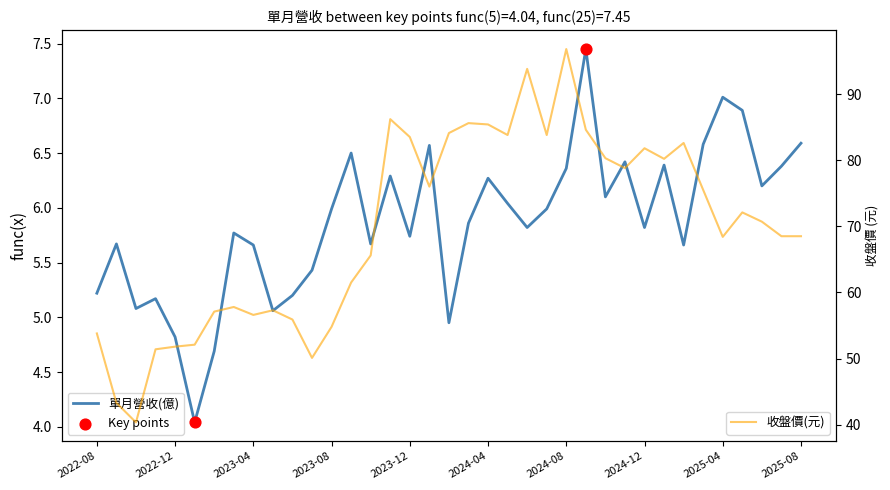

Which series has the largest Y range (max minus min)?

收盤價(元)